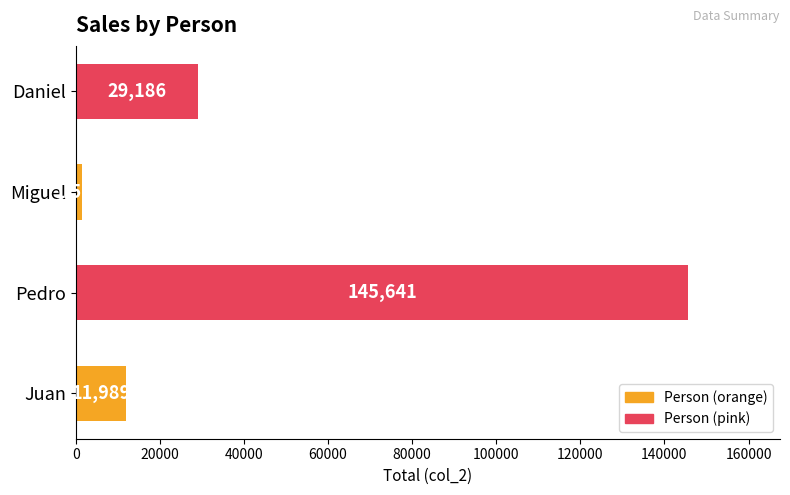

What is the difference between the maximum and minimum values?

144080